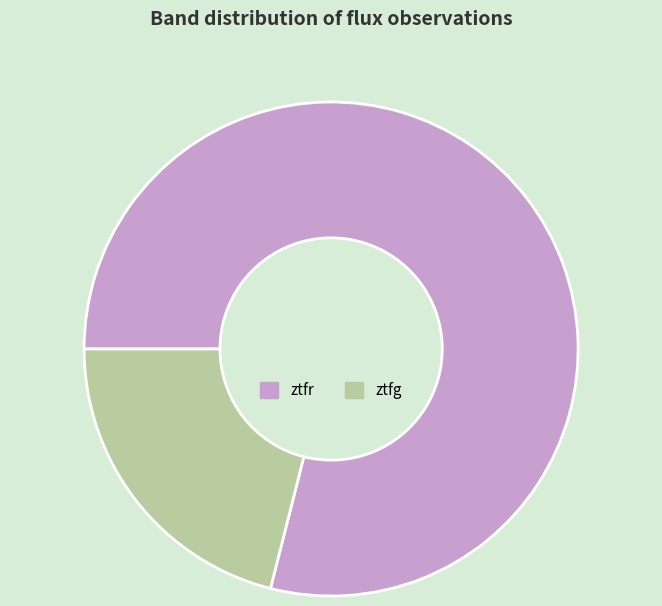

Which has a higher value, ztfg or ztfr?

ztfr